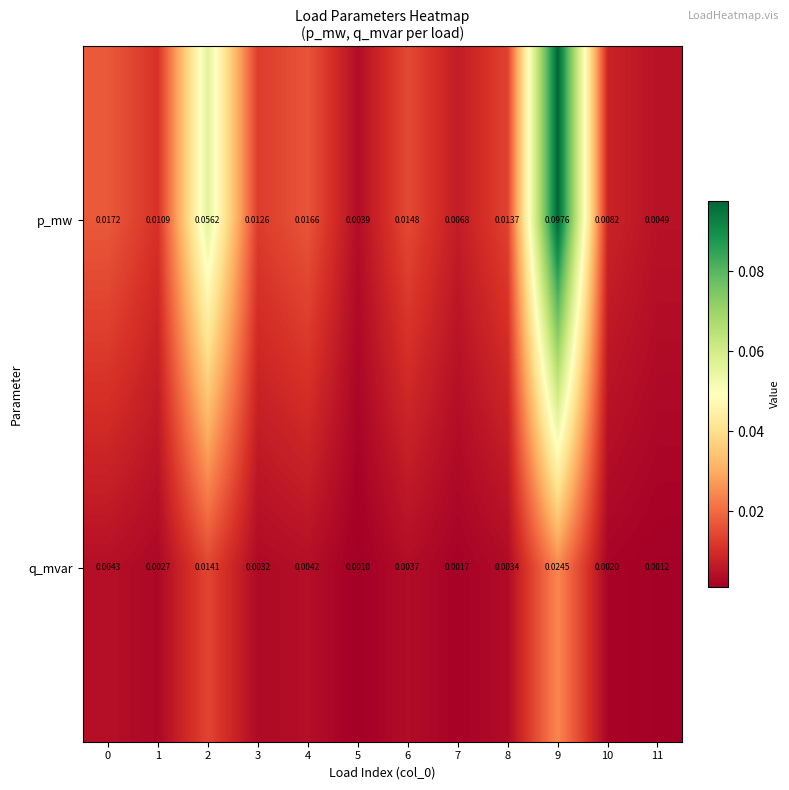

Which series has the largest range (max minus min)?

p_mw